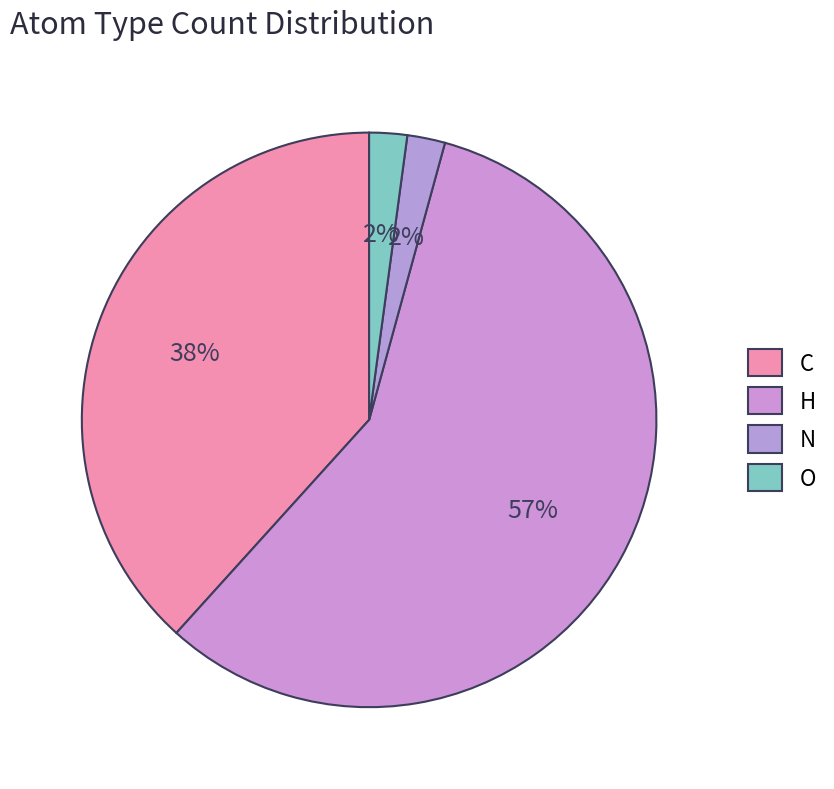

Is there any slice that represents more than half of the pie?

Yes